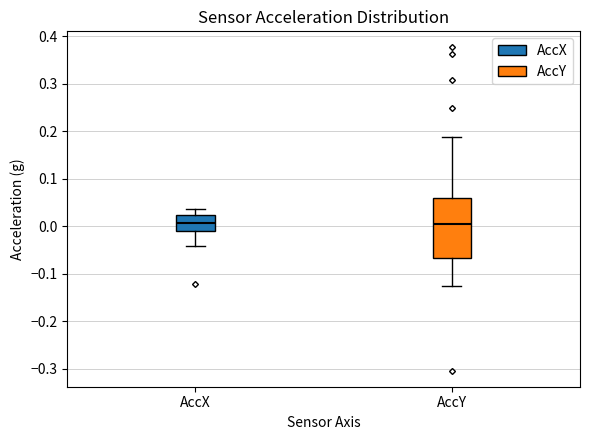

Comparing the boxes themselves (not the whiskers), which one is the tallest?

AccY